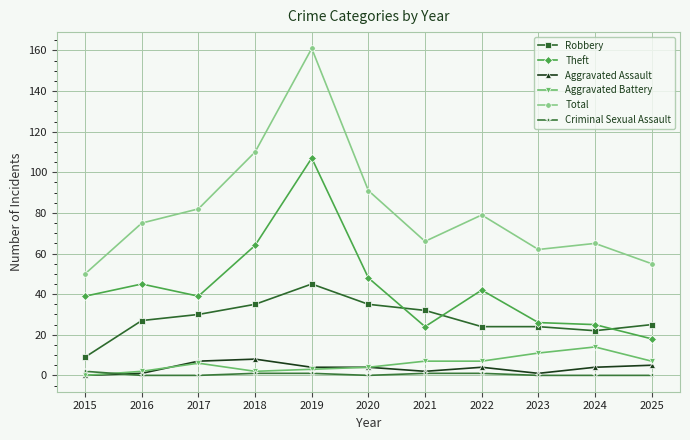

What is the average value of the Criminal Sexual Assault series?

1